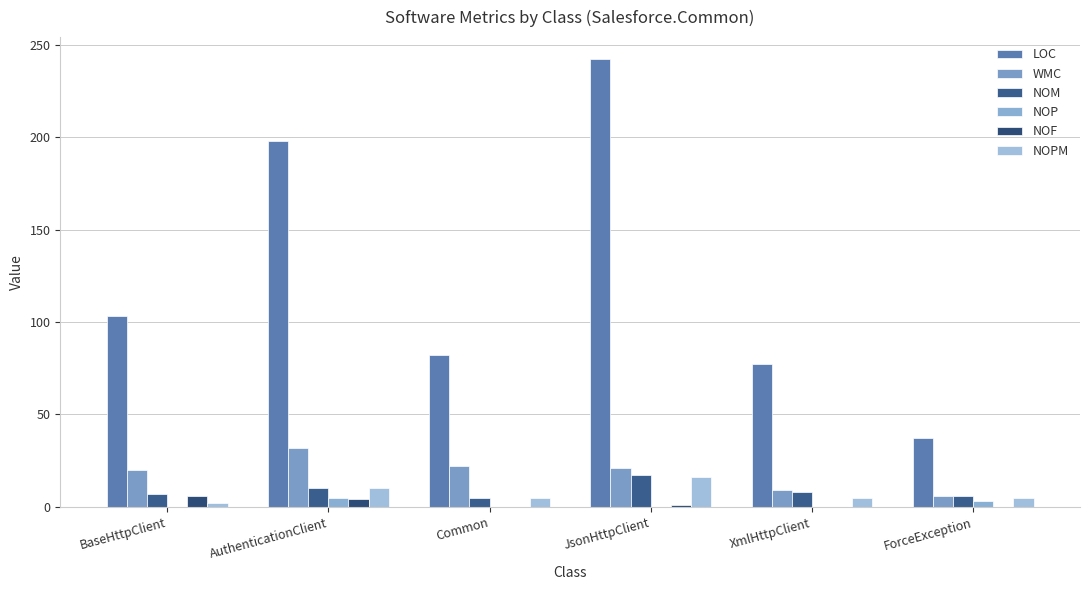

What is the lowest value of the NOM series?

5